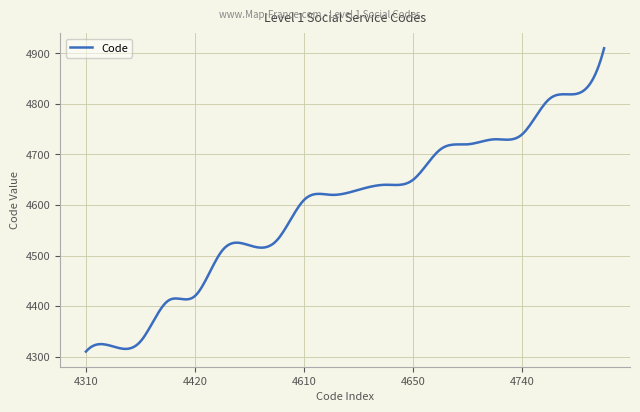

How many lines are shown in the chart?

1